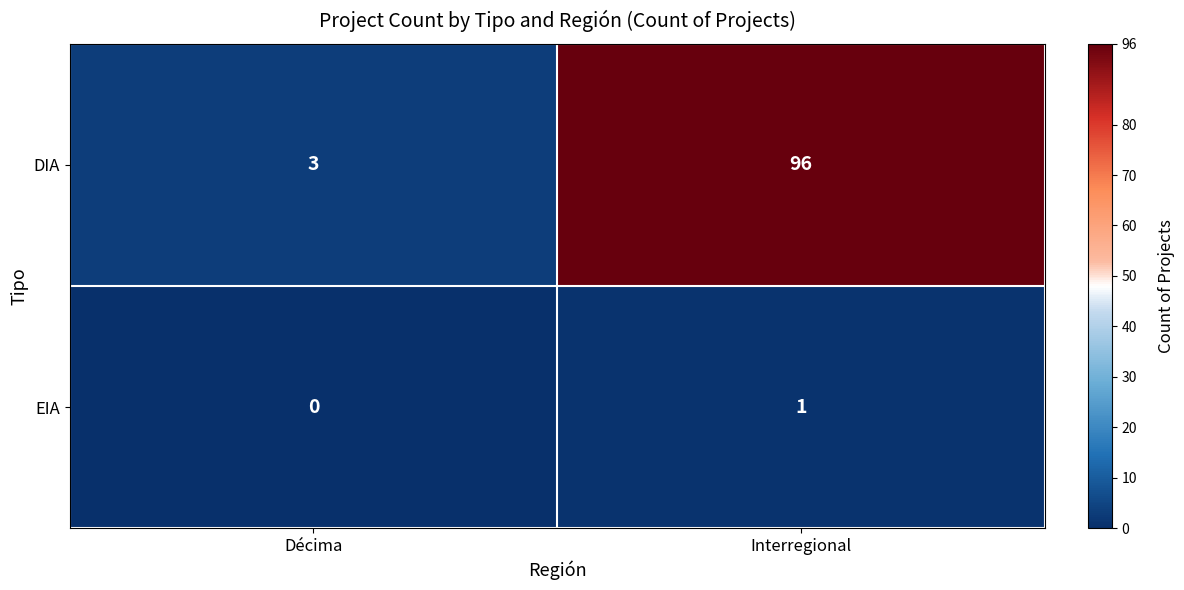

What is the average value of the DIA series?

50